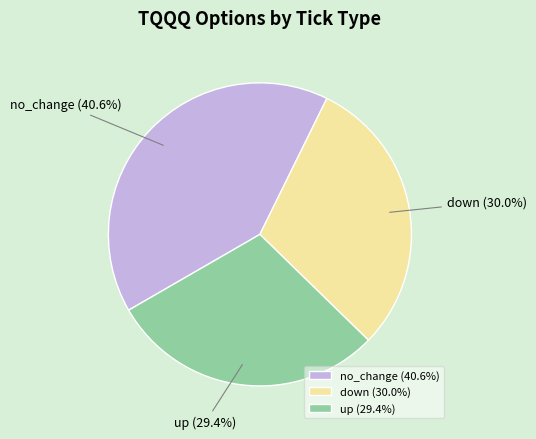

Is there any slice that represents more than half of the pie?

No